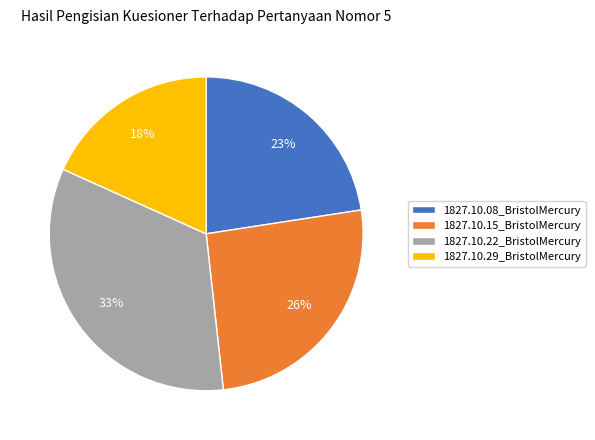

Which category has the biggest portion of the pie?

1827.10.22_BristolMercury